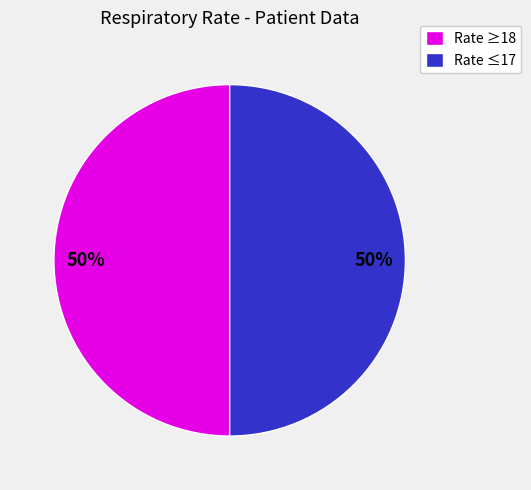

To the nearest percent, what is the average slice percentage?

50%